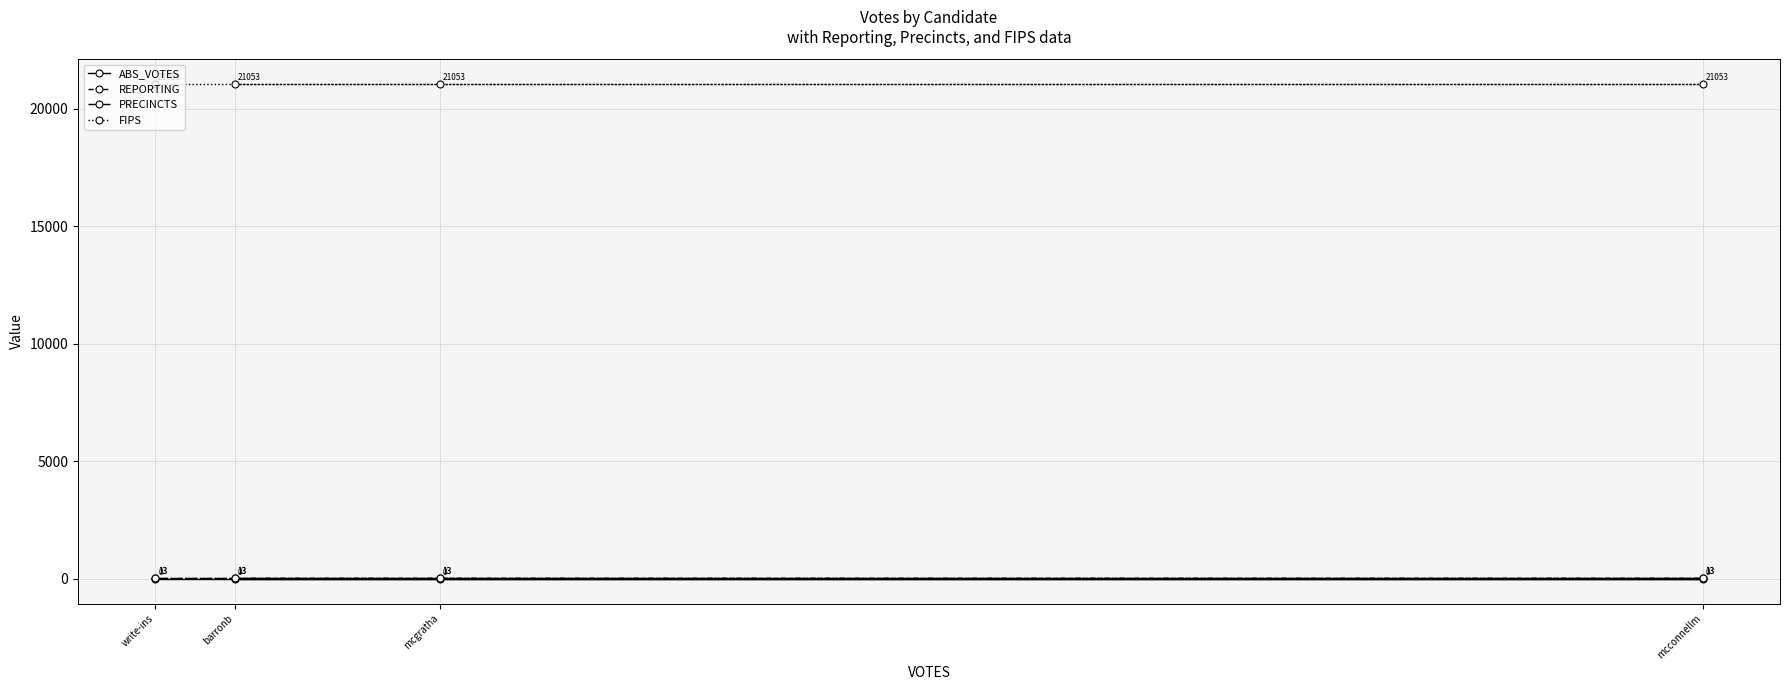

Reading left to right, list all the values displayed in this chart.

ABS_VOTES: barronb=0	mcconnellm=0	mcgratha=0	write-ins=0
REPORTING: barronb=13	mcconnellm=13	mcgratha=13	write-ins=13
PRECINCTS: barronb=13	mcconnellm=13	mcgratha=13	write-ins=13
FIPS: barronb=21053	mcconnellm=21053	mcgratha=21053	write-ins=21053